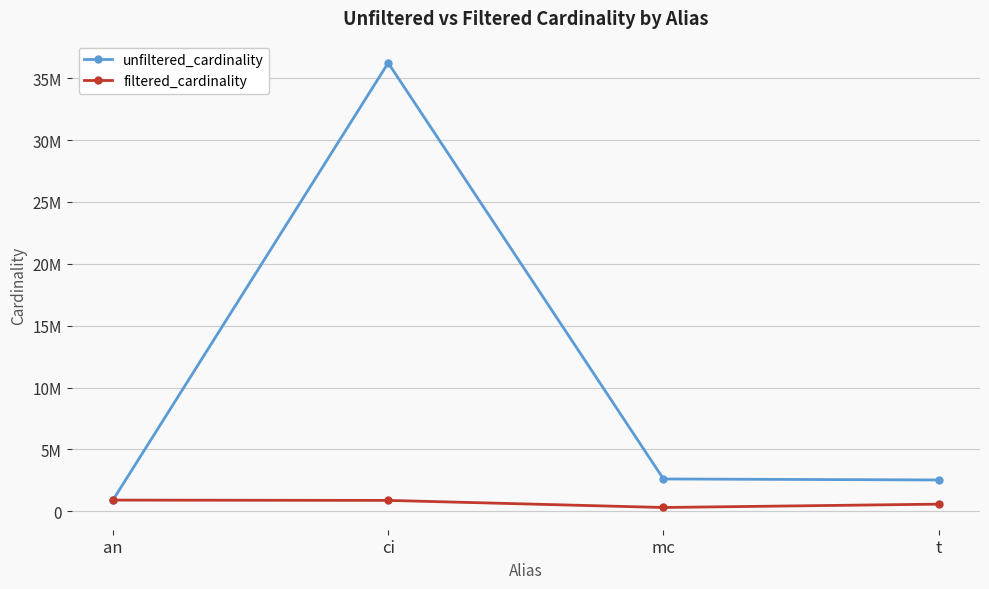

Does the chart have visible grid lines?

Yes